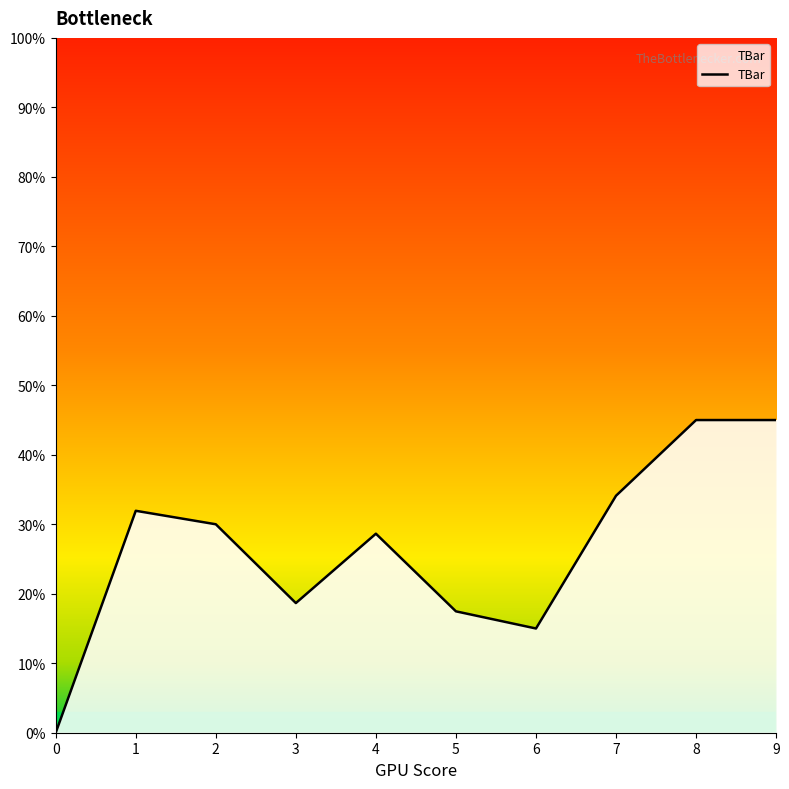

What is the sum of the values at 8 and 2?

75.0